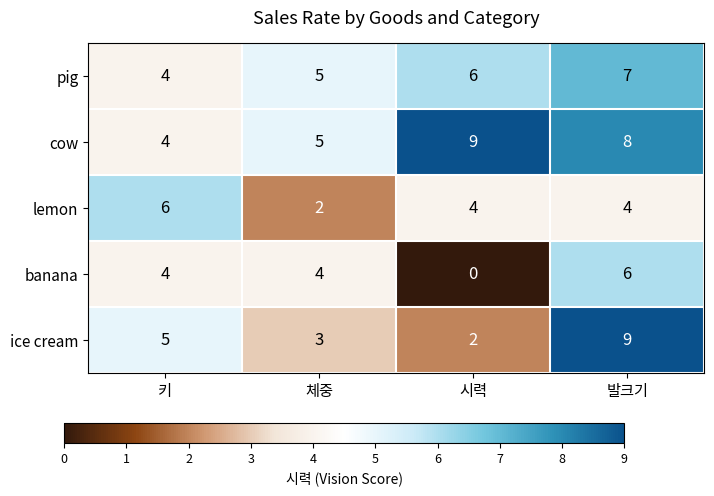

What is the sum of the cow values at 발크기 and 시력?

17